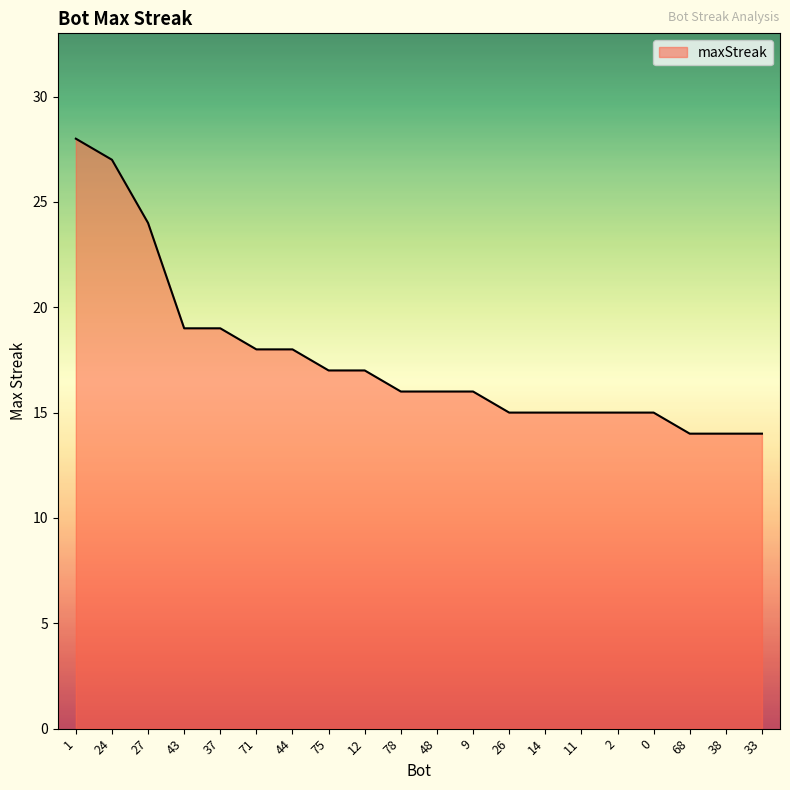

Approximately how many times larger is the value at 26 compared to 1?

0.5